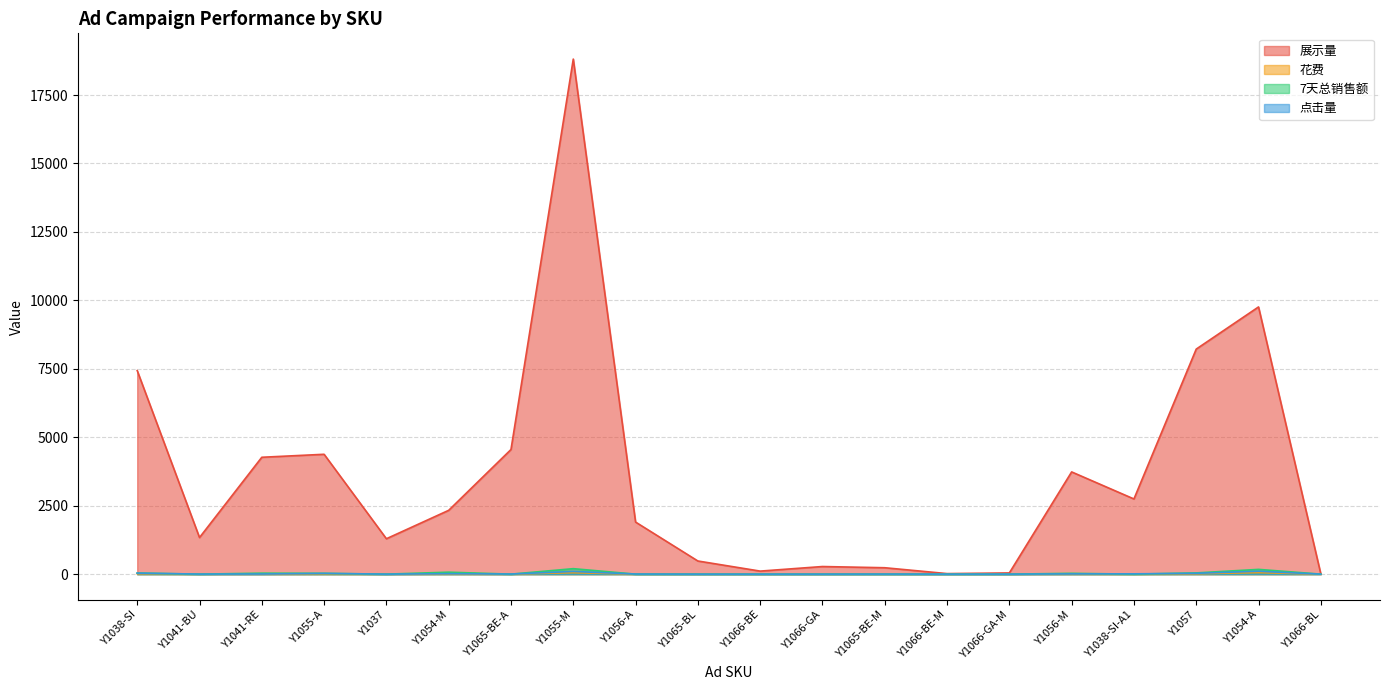

How many interior local peaks does the 花费 series have?

6